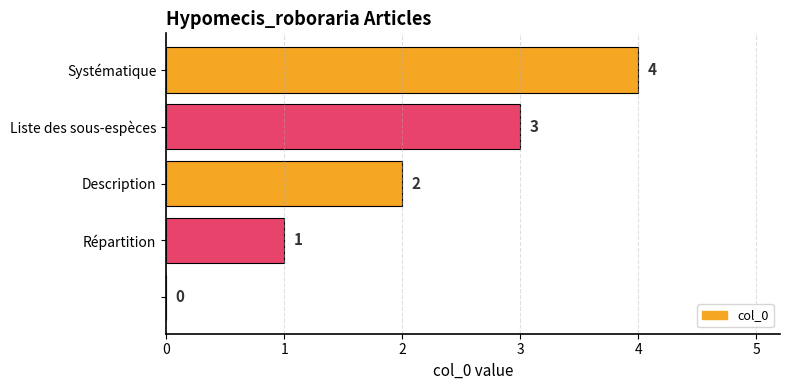

What is the greatest value displayed?

4